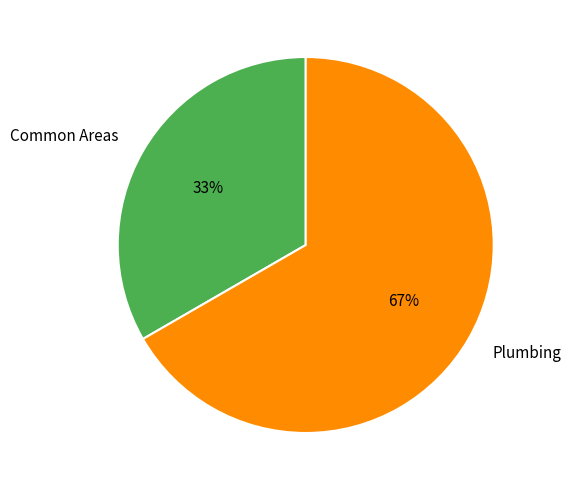

How many segments does this pie chart have?

2